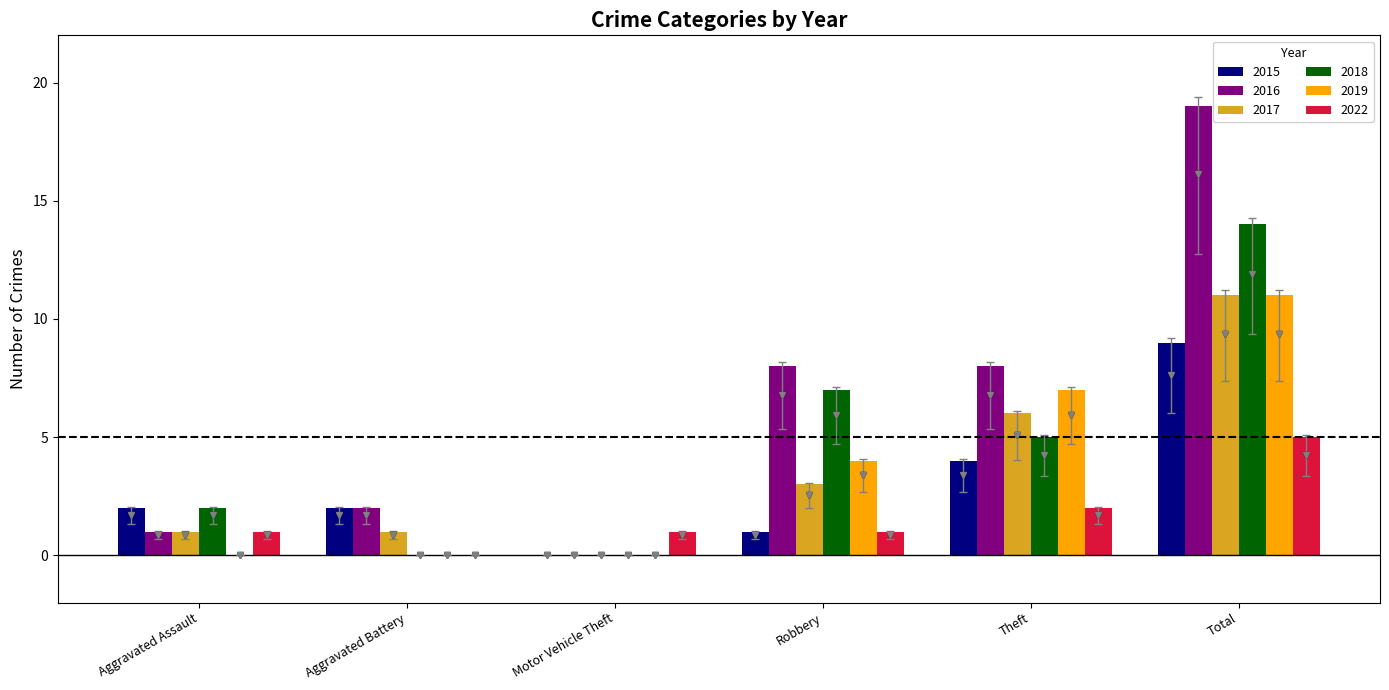

Count the 2019 values in the range 0 to 7.

5